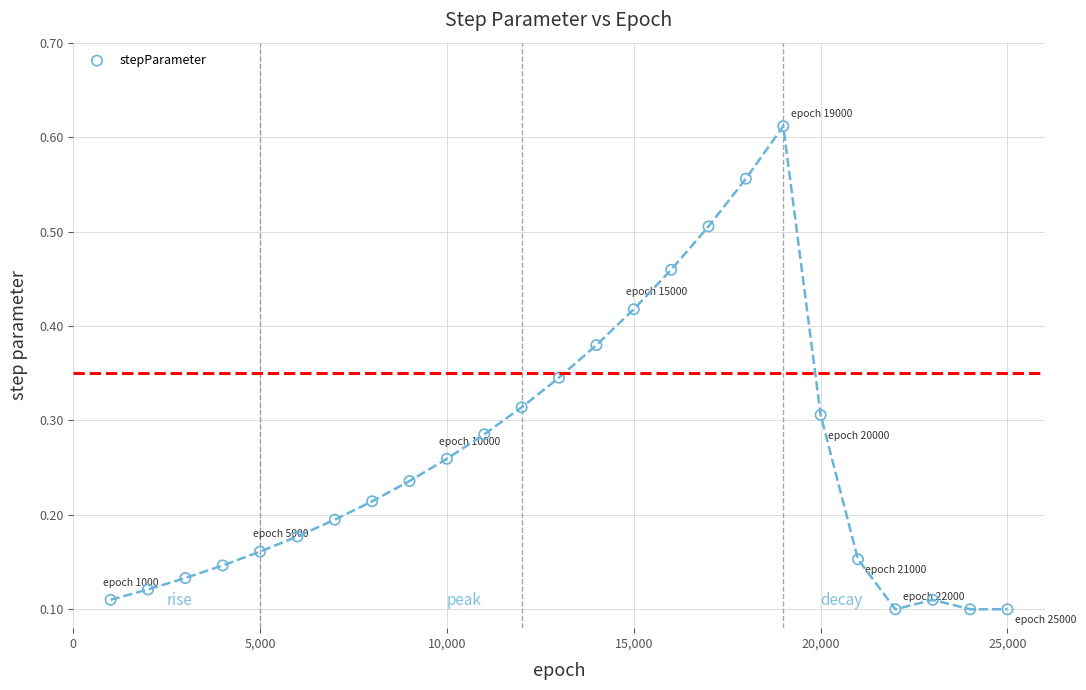

What is the range of X values (max minus min)?

24000.0